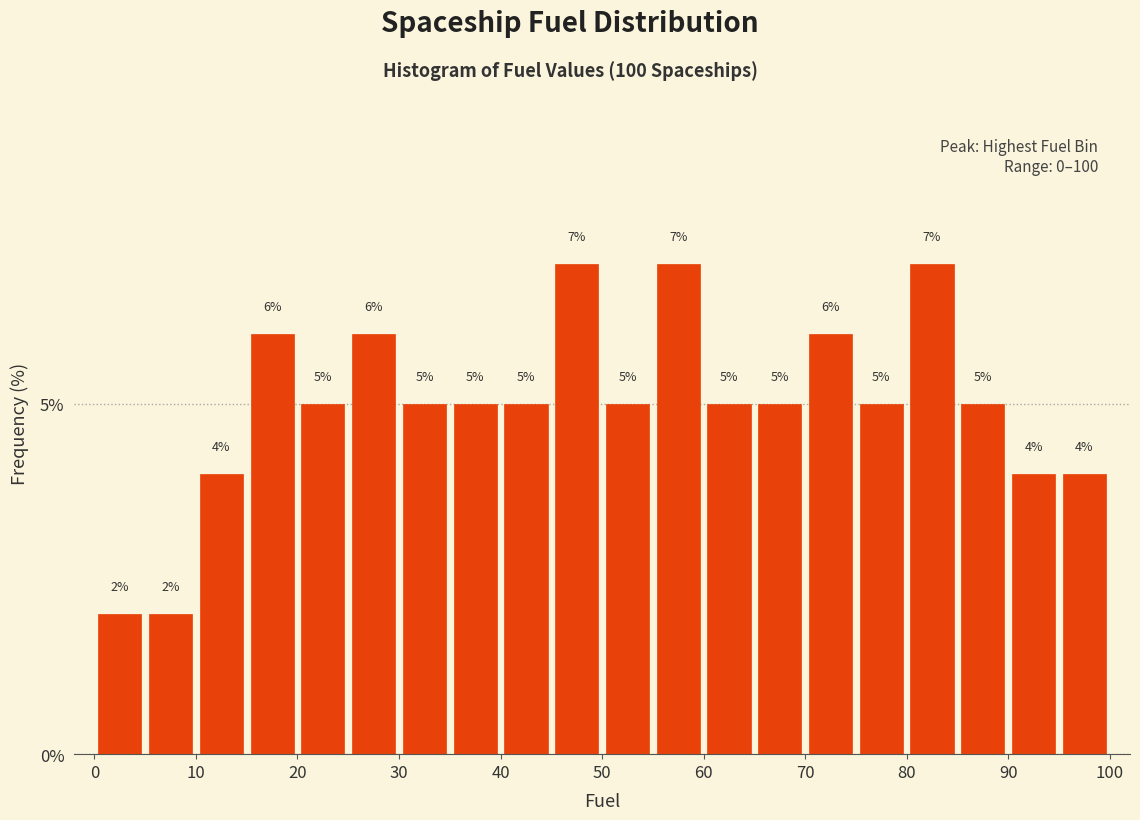

Reading left to right, list every bar in this chart as the range it spans on the x-axis followed by its height.

0 to 5: 2
5 to 10: 2
10 to 15: 4
15 to 20: 6
20 to 25: 5
25 to 30: 6
30 to 35: 5
35 to 40: 5
40 to 45: 5
45 to 50: 7
50 to 55: 5
55 to 60: 7
60 to 65: 5
65 to 70: 5
70 to 75: 6
75 to 80: 5
80 to 85: 7
85 to 90: 5
90 to 95: 4
95 to 100: 4